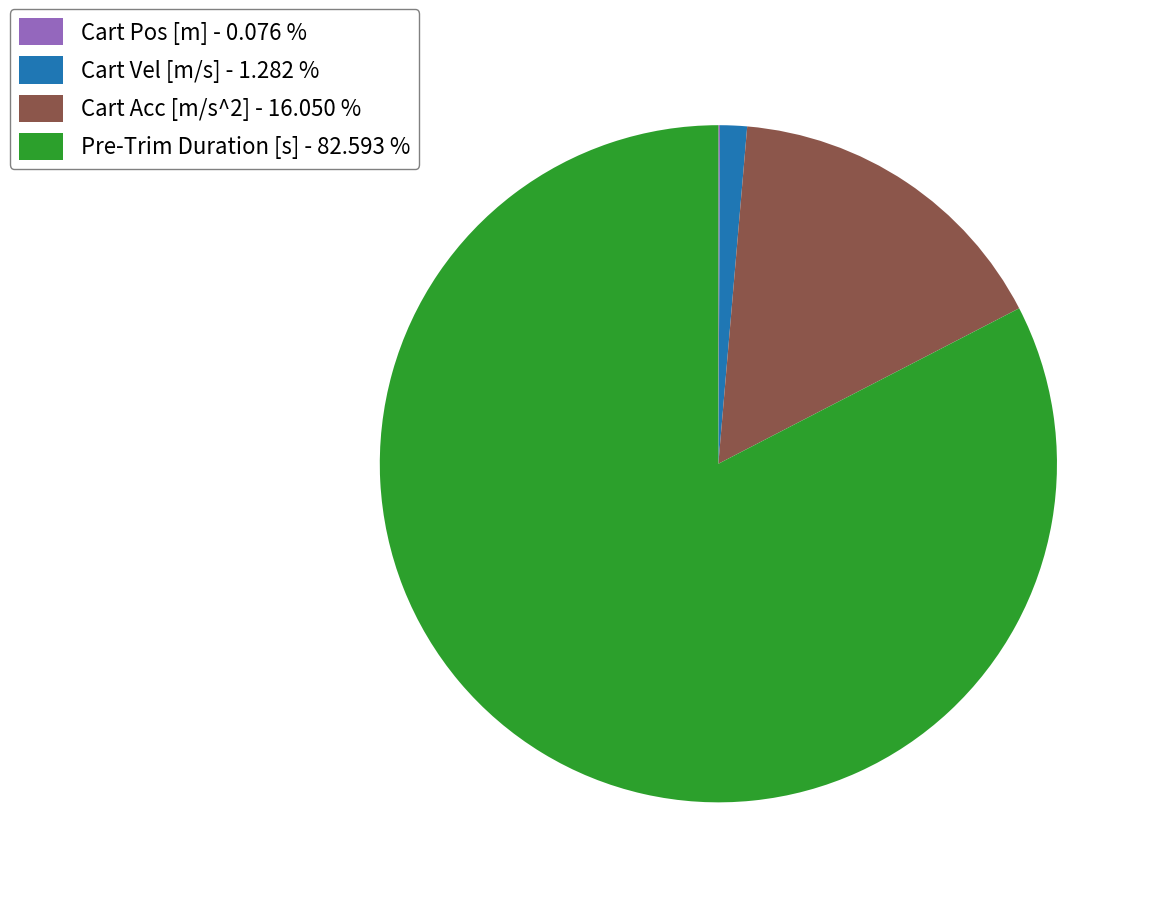

Does Pre-Trim Duration [s] - 82.593 % represent more than half of the total?

Yes